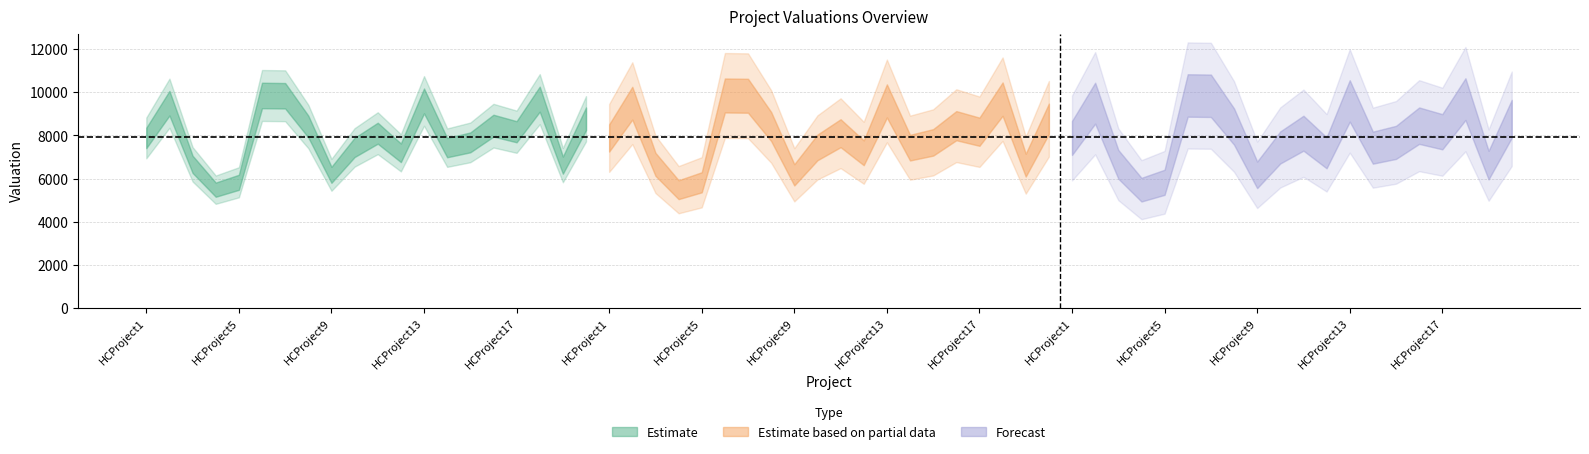

Is this an area chart (filled region under the line)?

No